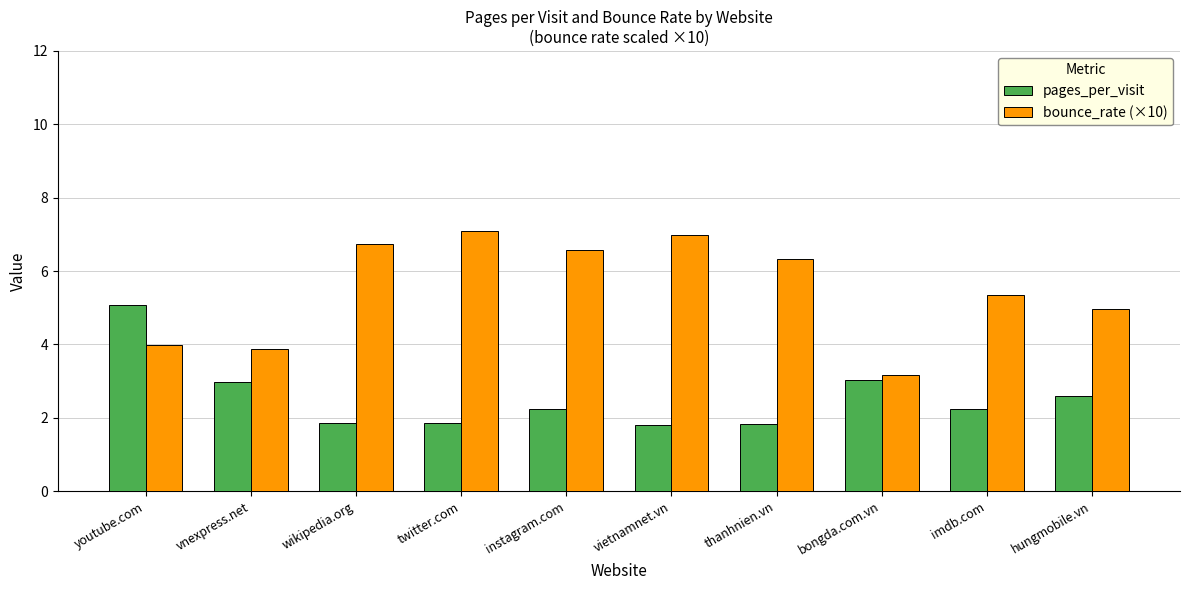

What is the total value across all series at vietnamnet.vn?

8.8